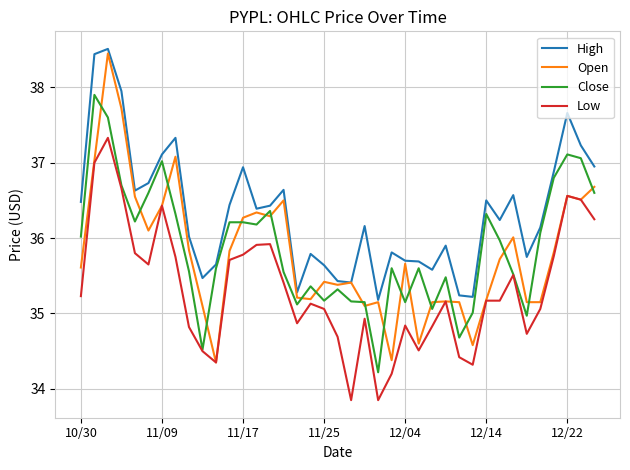

Which series has the largest range (max minus min)?

Open